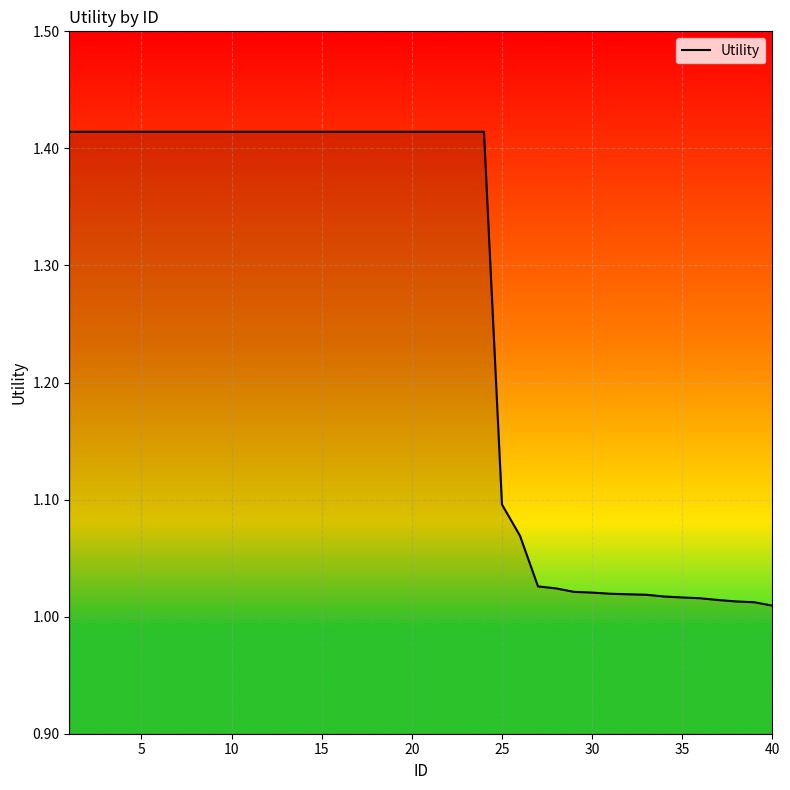

What is the difference between the maximum and minimum values?

0.4